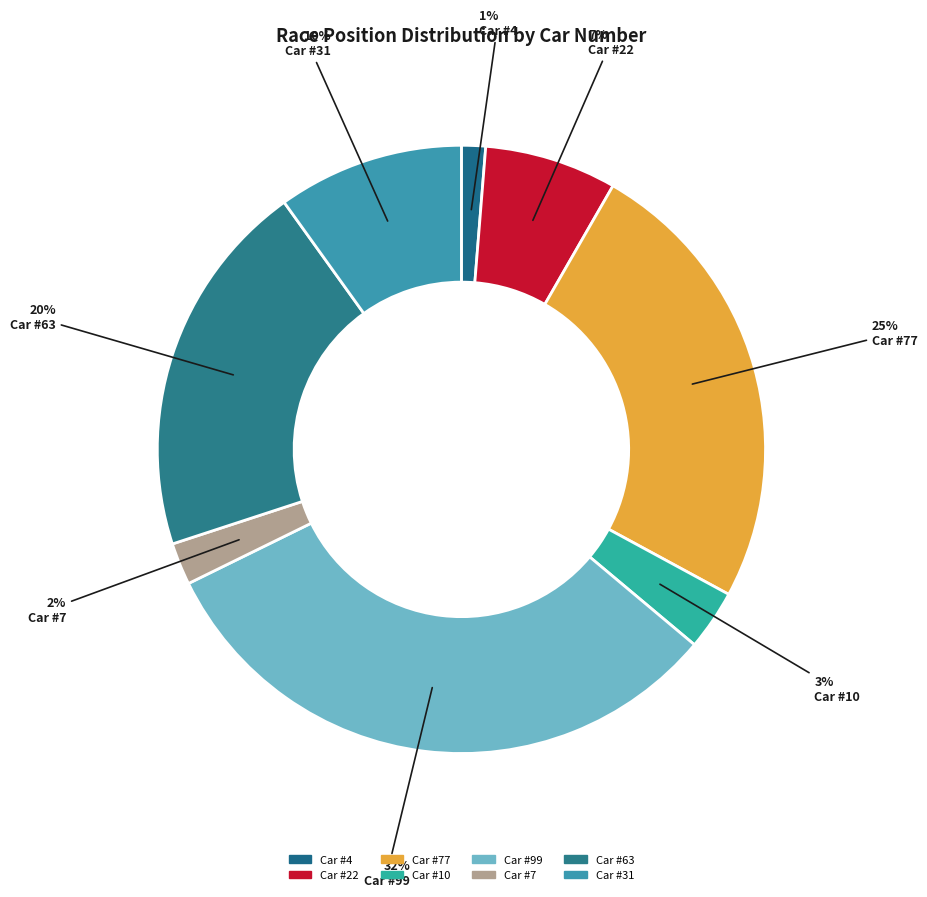

Does 10 represent more than half of the total?

No